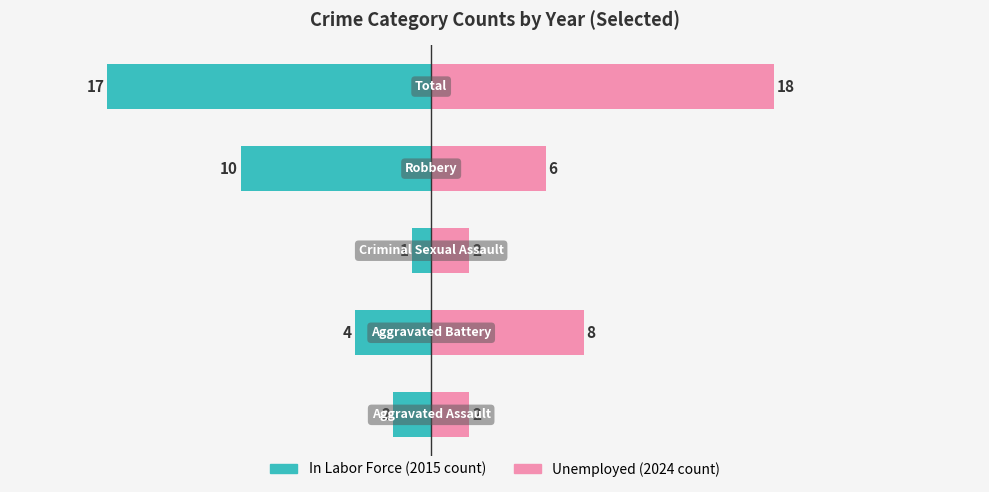

Reading left to right, extract all data points from this chart.

In Labor Force: -2	-4	-1	-10	-17
Unemployed: 2	8	2	6	18